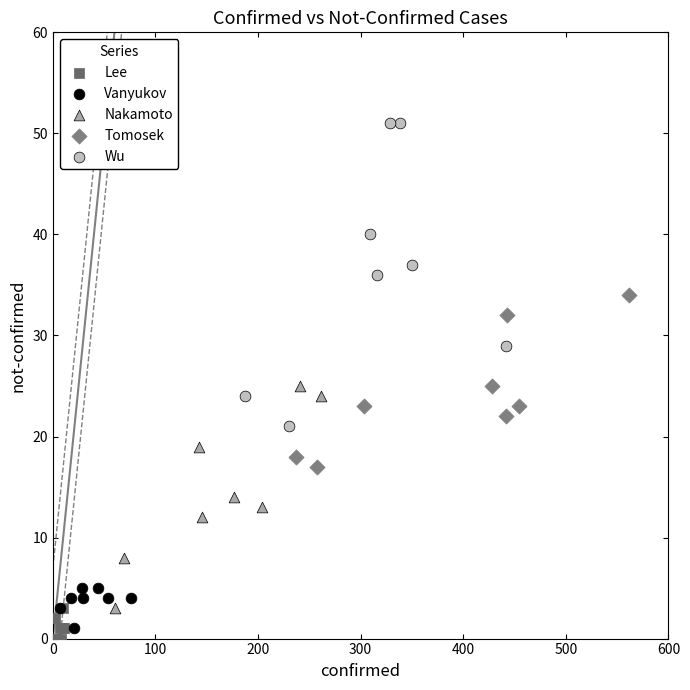

Which series reaches the maximum Y coordinate?

Wu